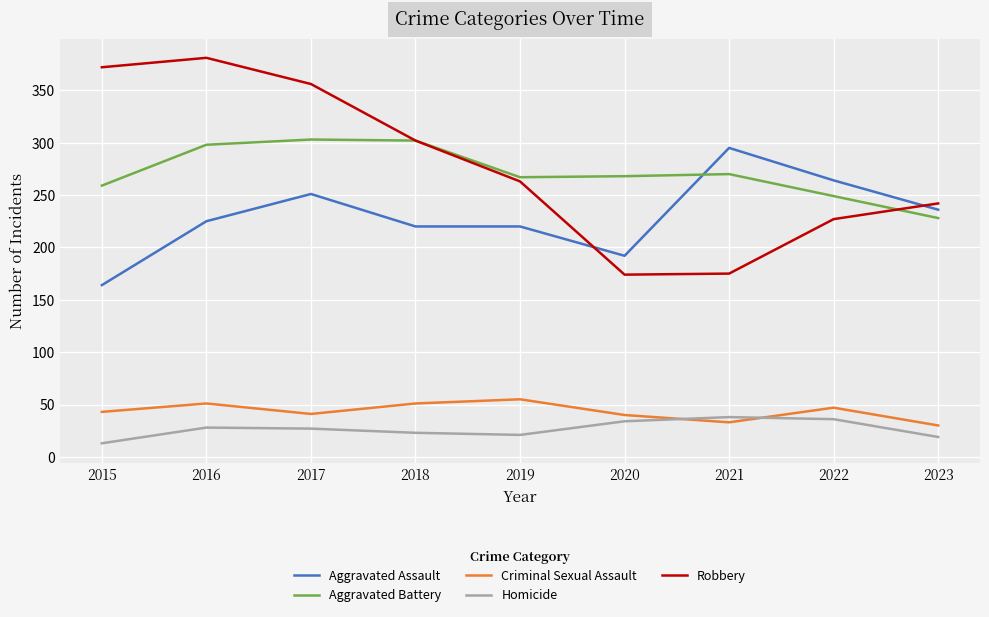

What is the average value of the Criminal Sexual Assault series?

43